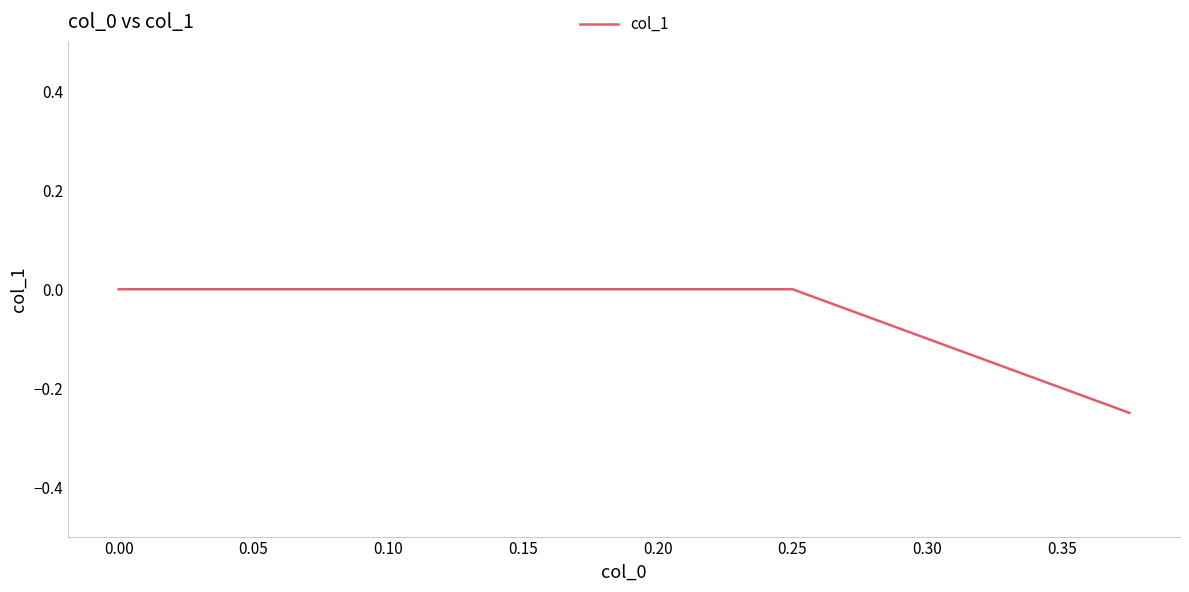

Reading right to left, list all the values displayed in this chart.

0.0	0.0	-0.2